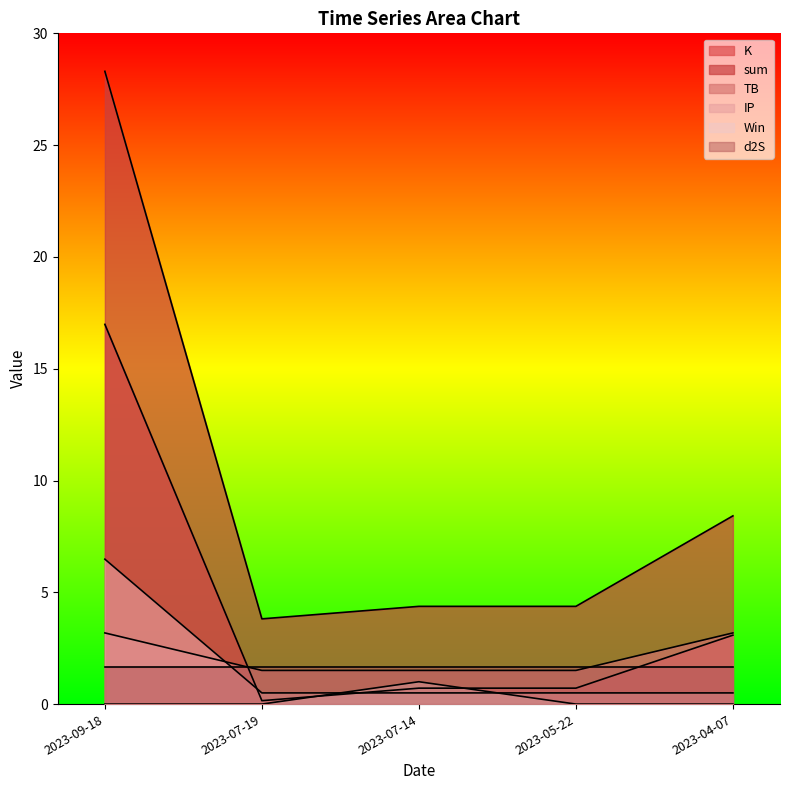

What is the value of the TB point at the 4th from the left?

1.5